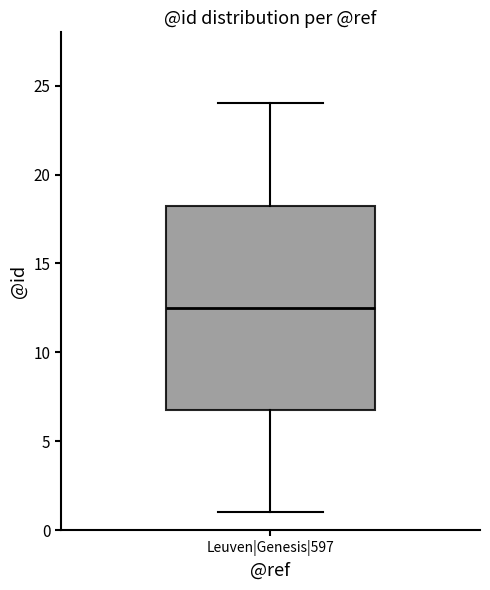

Transcribe this box plot: give where the median line is, the range the box spans, and where the two whiskers end, as read against the y-axis. The values are not printed on the chart, so give them approximately, as read against the axis.

median 12.5, box 7.0 to 18.5, whiskers 1.0 to 24.0